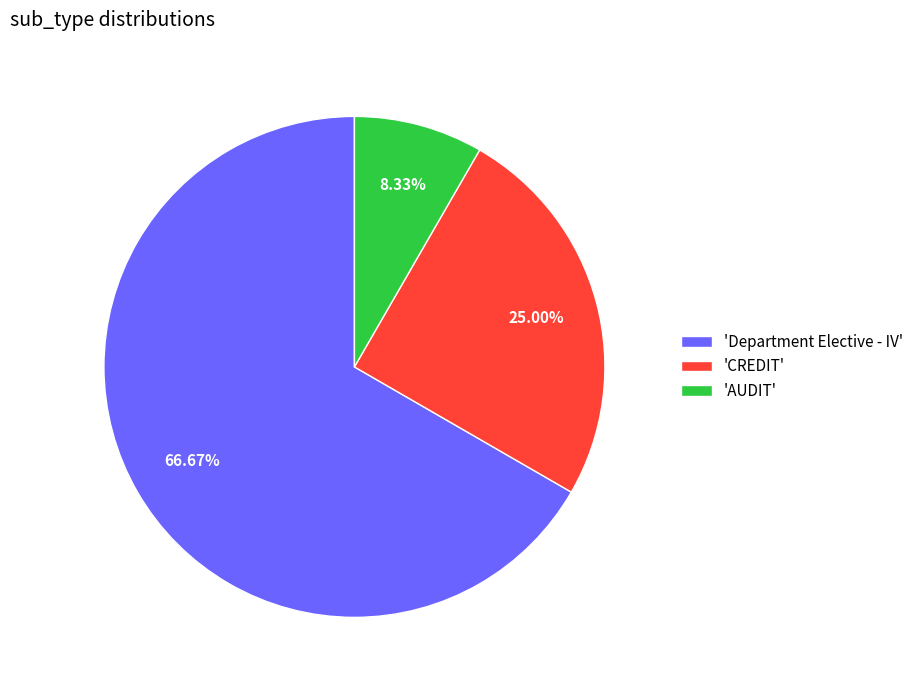

Is 'AUDIT' the majority of the pie?

No